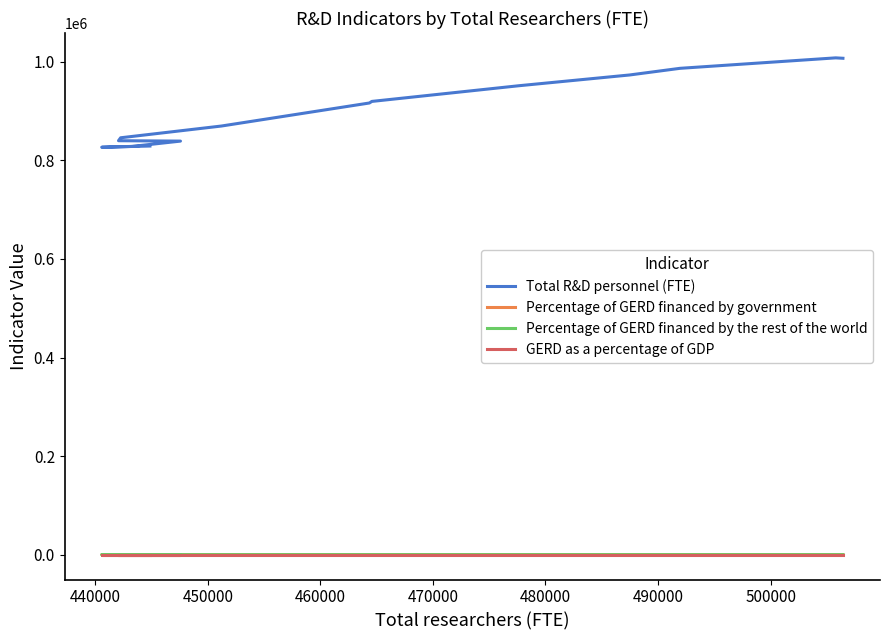

Is this an area chart (filled region under the line)?

No